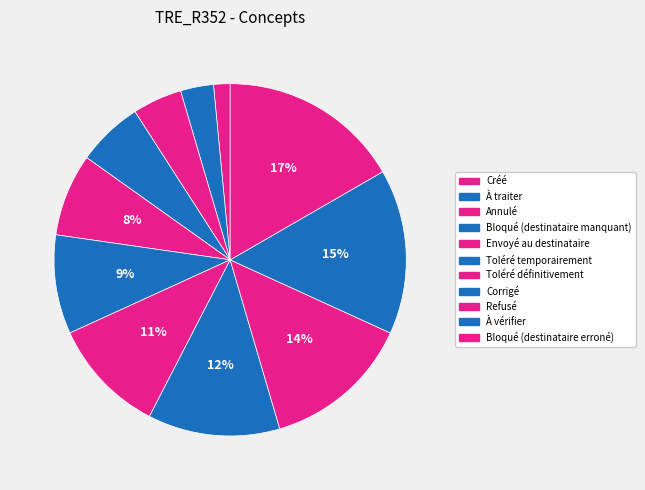

How many segments does this pie chart have?

11